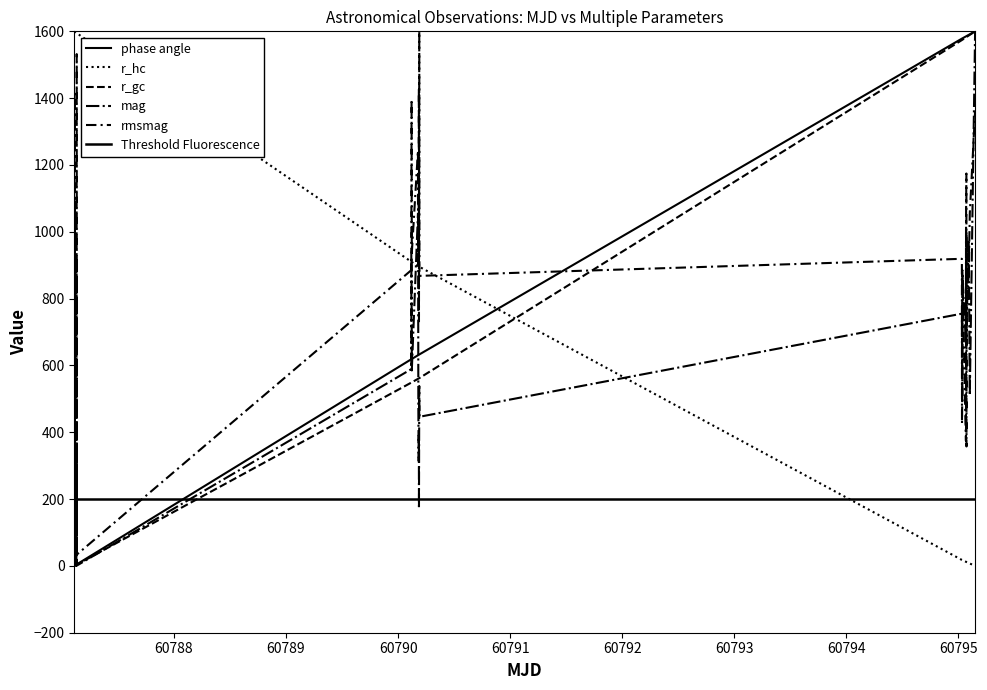

True or false: r_gc has more than 1 points higher than both neighbors.

False